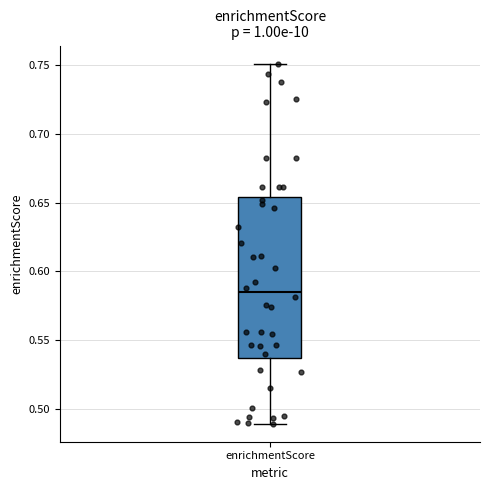

Where is the upper edge of the box for enrichmentScore on the y-axis? The values are not printed on the chart, so give them approximately, as read against the axis.

0.655